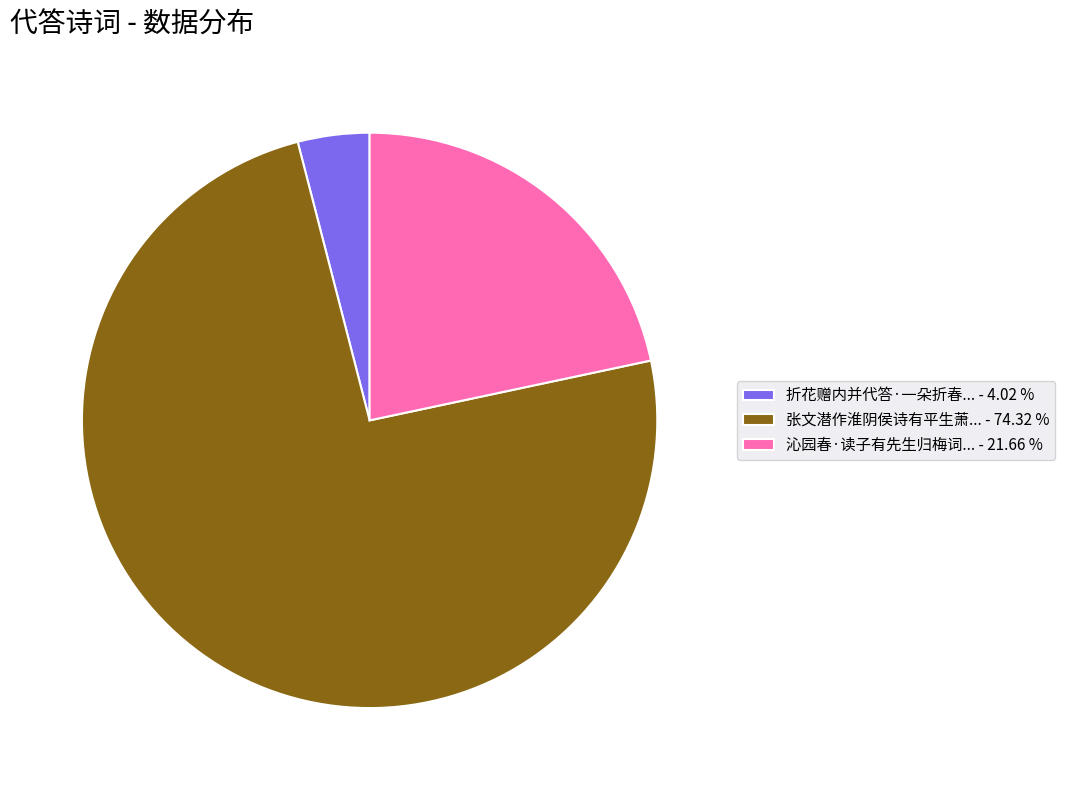

Rank the categories by value from highest to lowest.

张文潜作淮阴侯诗有平生萧... - 74.32 %, 沁园春·读子有先生归梅词... - 21.66 %, 折花赠内并代答·一朵折春... - 4.02 %